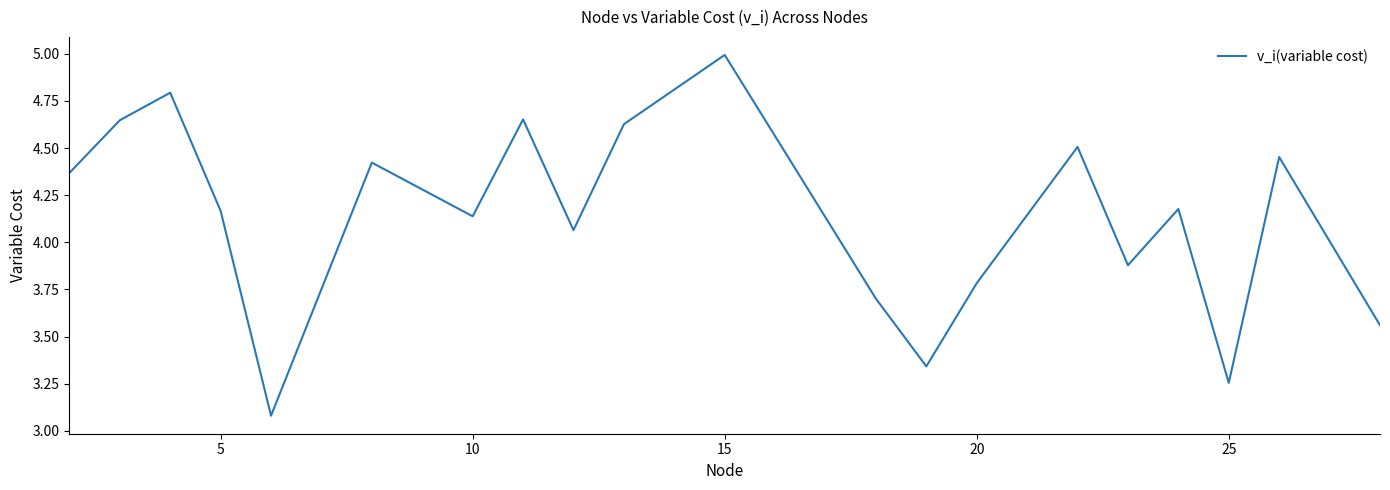

What is the minimum value shown in the chart?

3.1